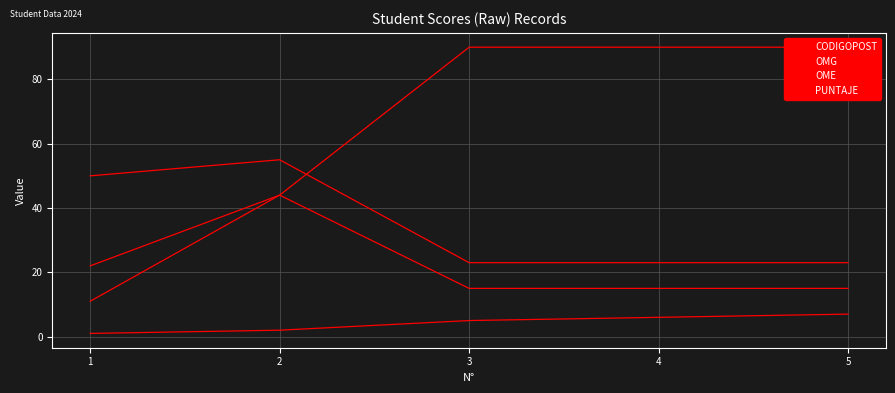

What is the maximum value shown in the chart?

90